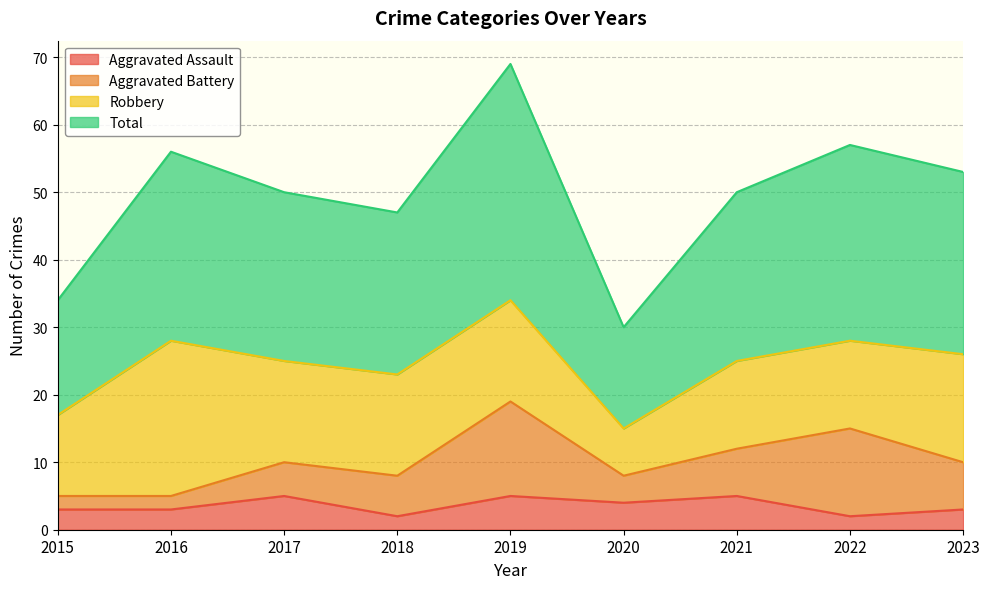

The Aggravated Assault series shows 2 at 2018. True or false?

True